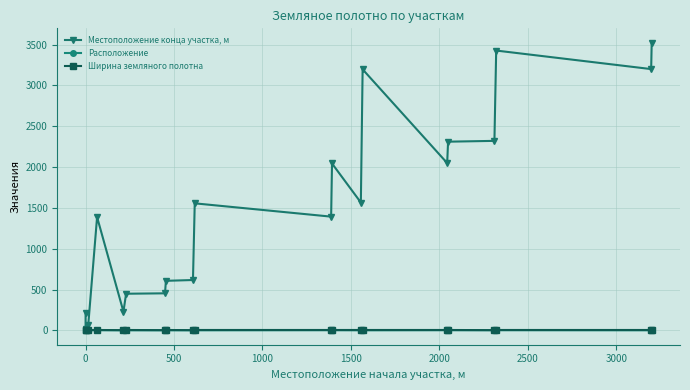

How many data points in Местоположение конца участка, м are above 1556?

9